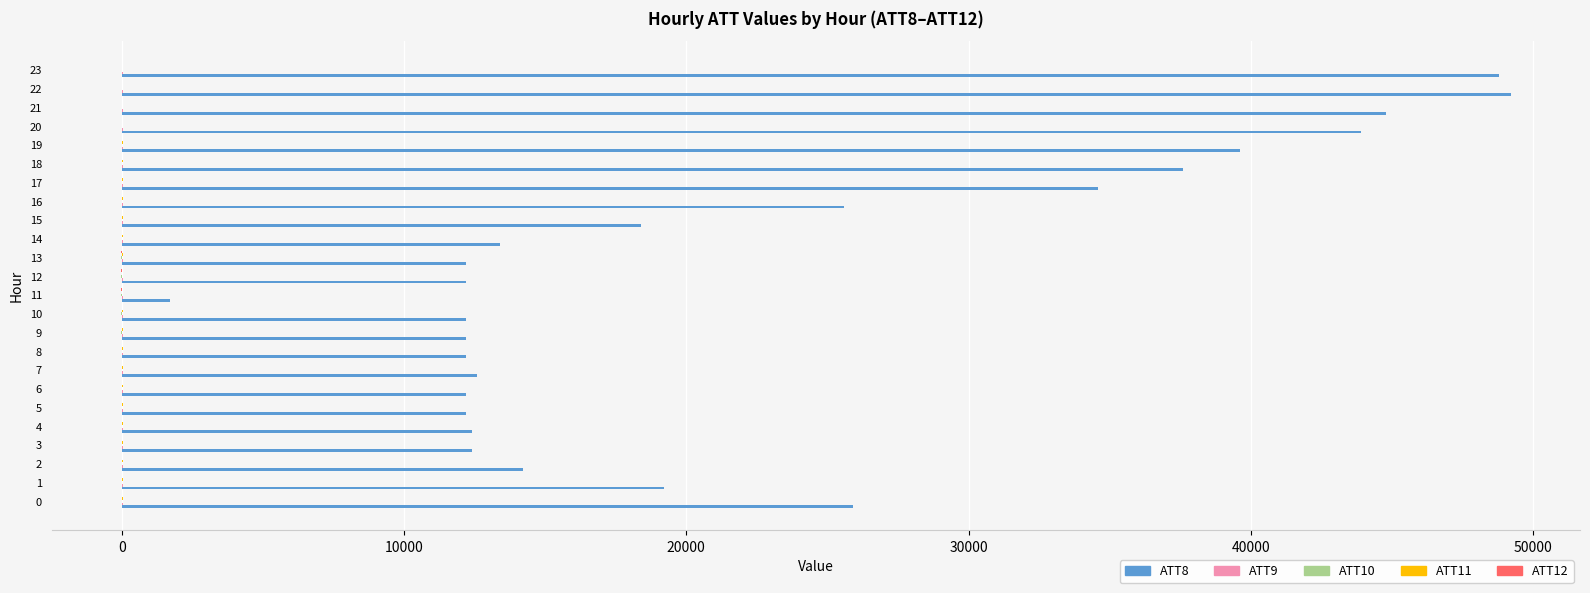

Which series has the largest total across all categories?

ATT8